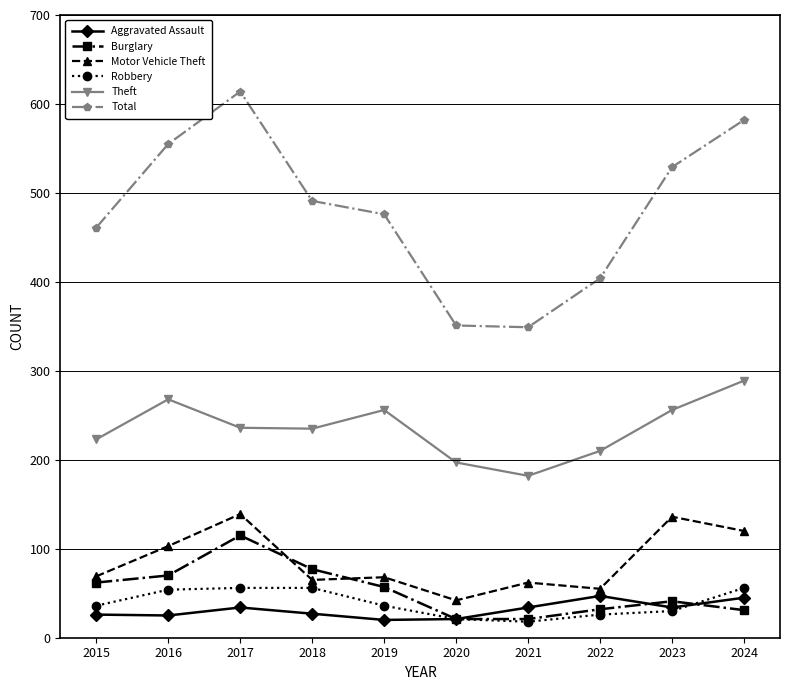

True or false: Aggravated Assault has a value of 20 at 2019.

True